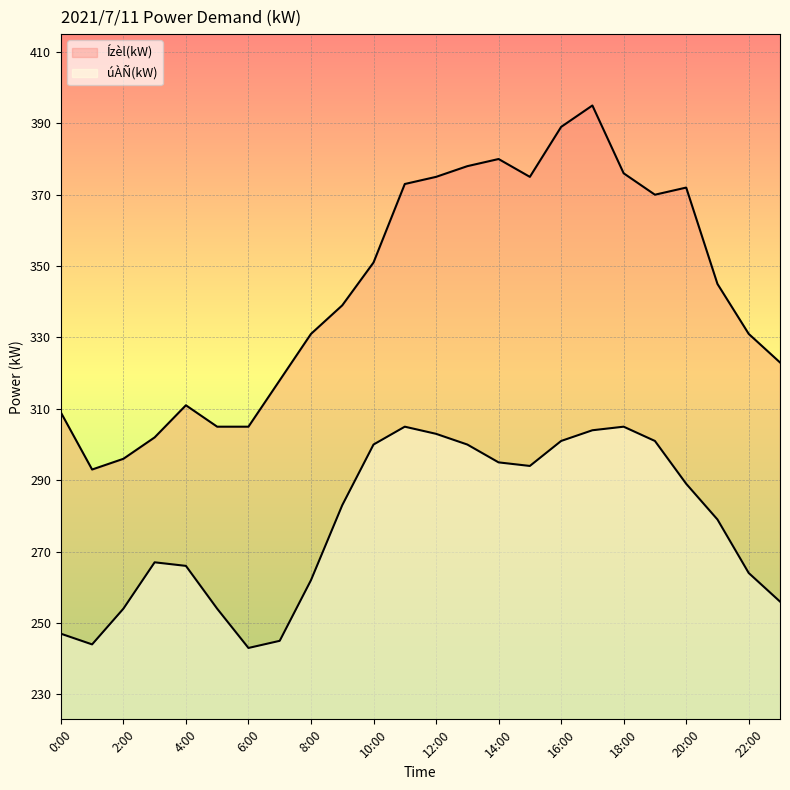

In úÀÑ(kW), how many points are higher than both neighbors (excluding endpoints)?

3